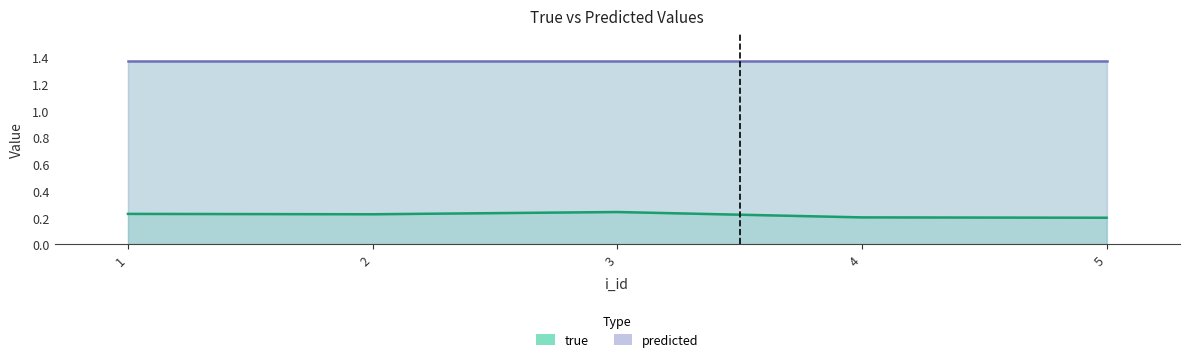

How many lines are shown in the chart?

1